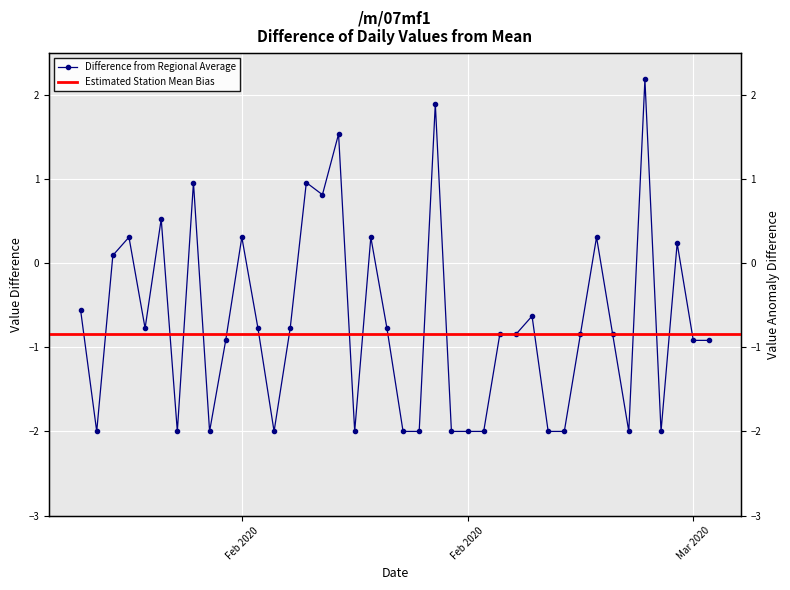

How many values exceed 0?

13